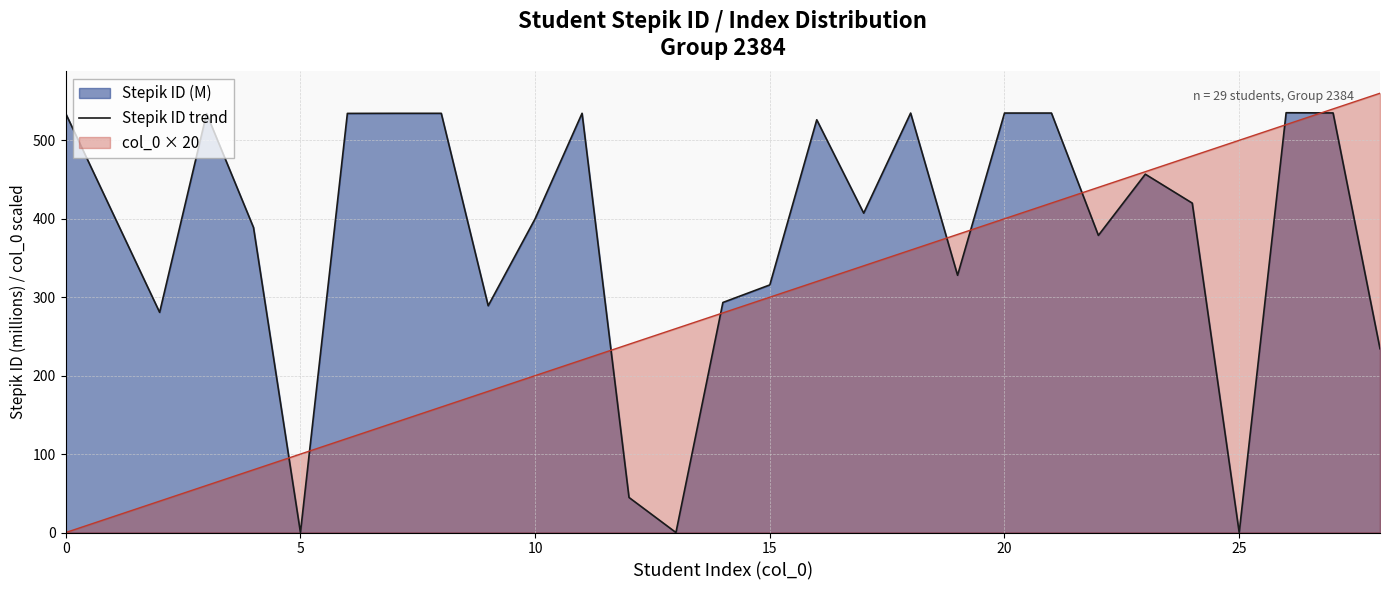

Which series has the largest total across all categories?

Stepik ID trend